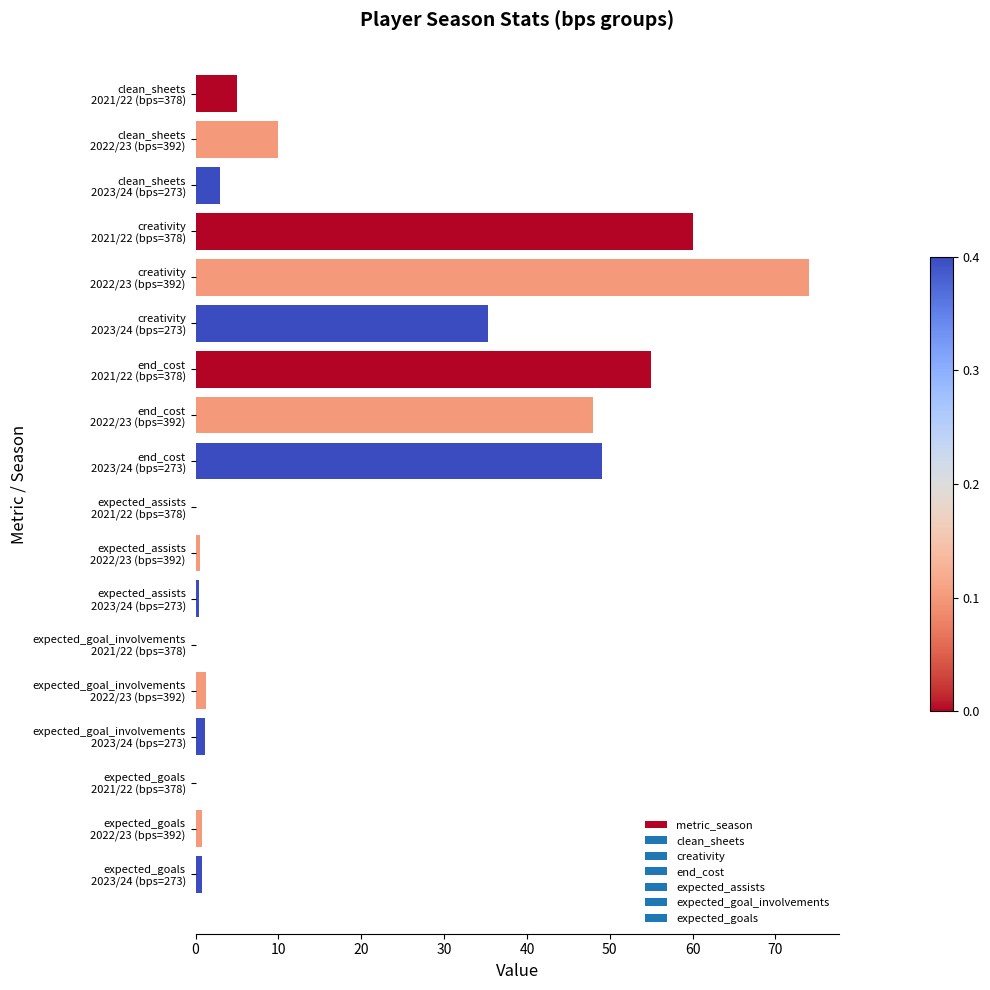

What is the maximum value shown in the chart?

74.0